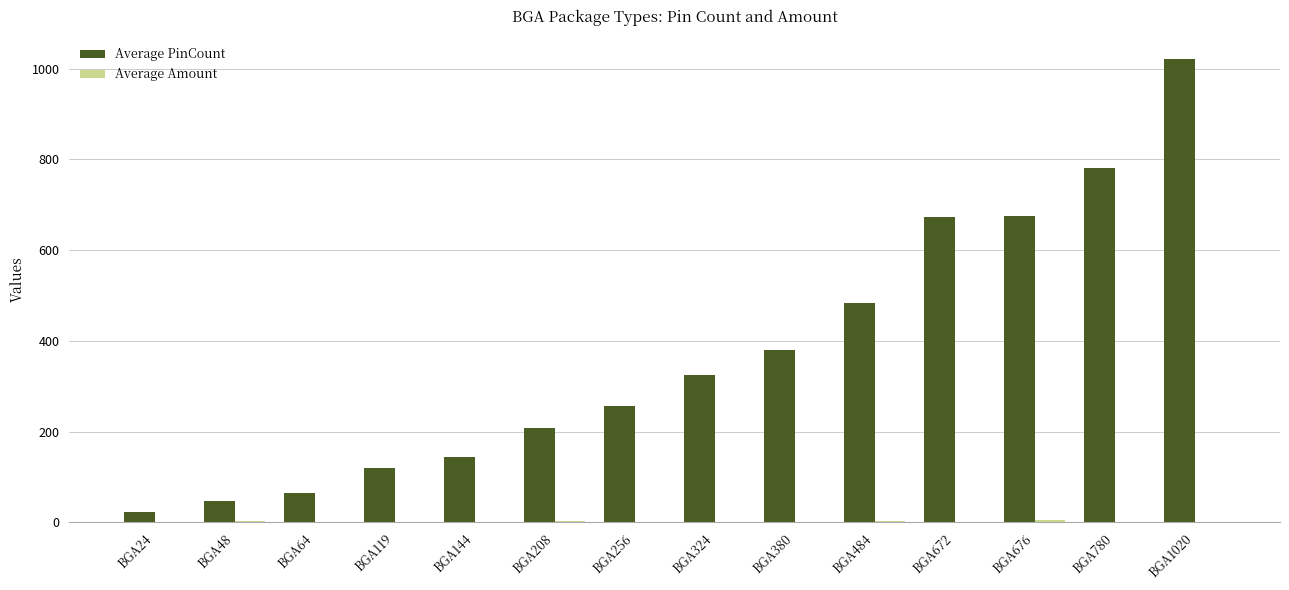

Are the bars grouped side by side (vs. stacked)?

Yes